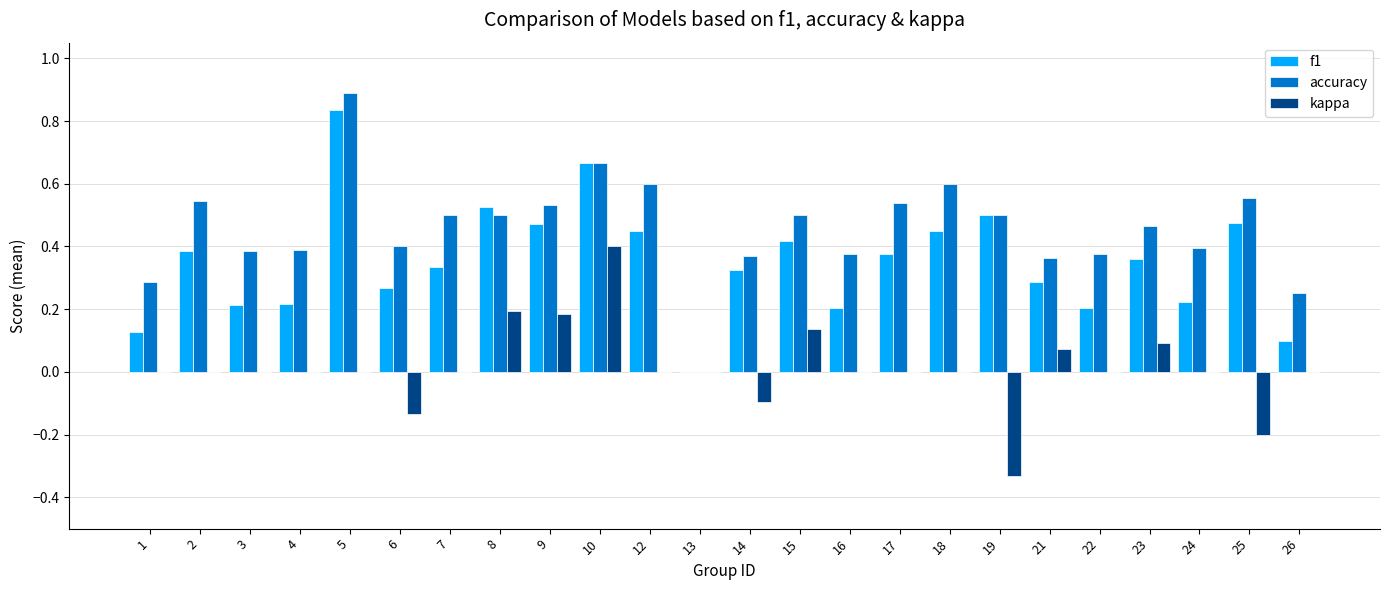

Between 3 and 10, which series saw the biggest shift?

f1